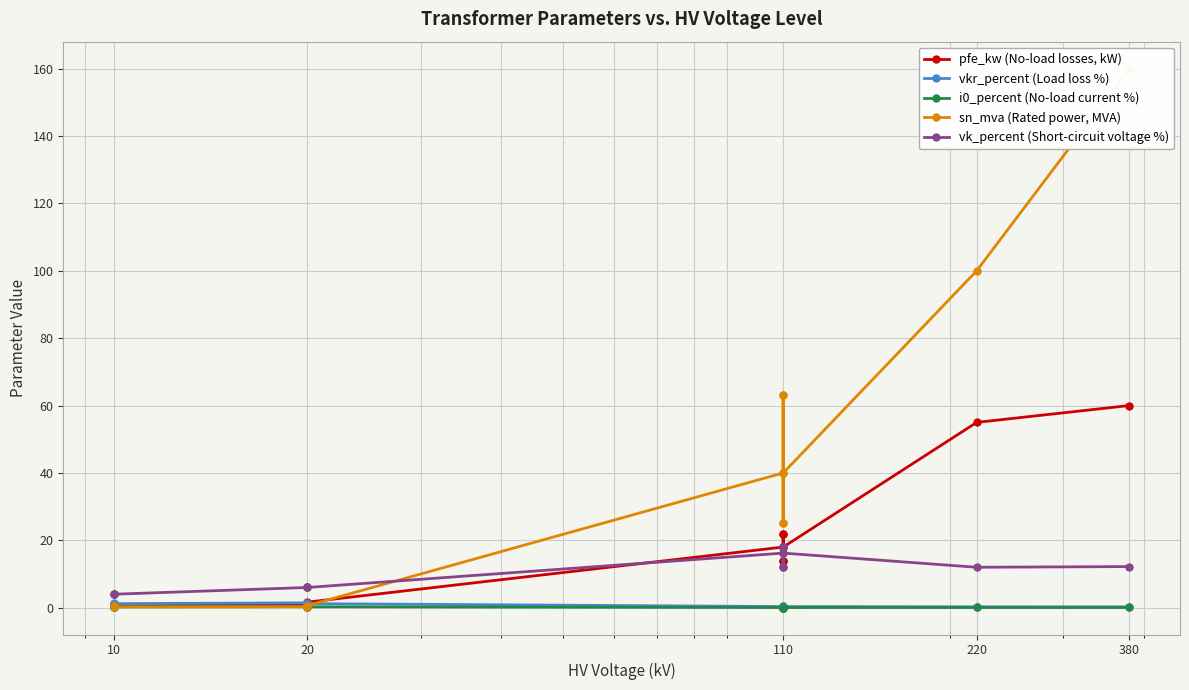

Is this an area chart (filled region under the line)?

No